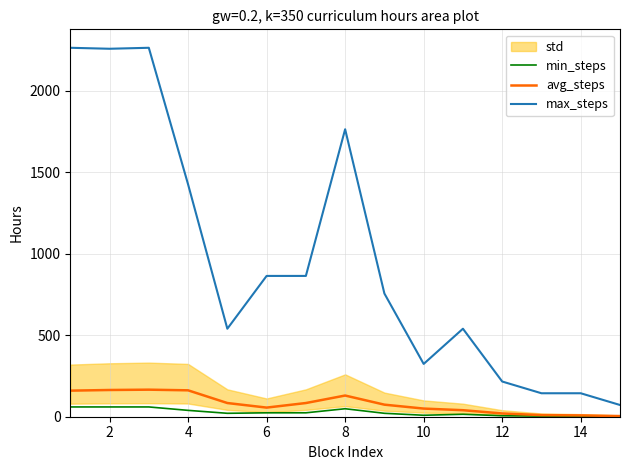

At which label is max_steps closest to 1168?

4